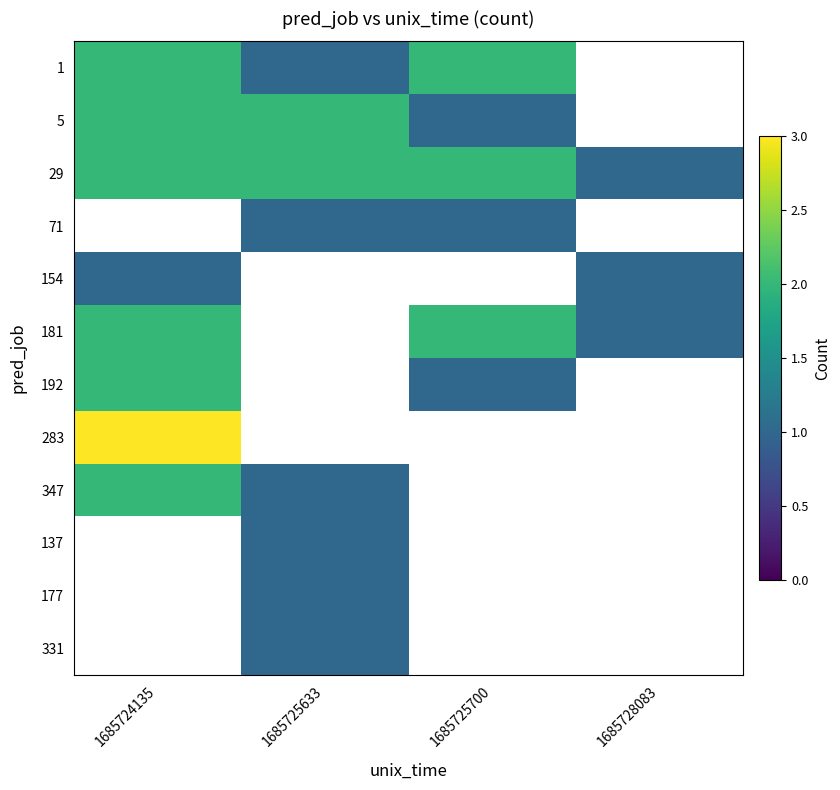

Between 1685728083 and 1685725633, which is larger?

1685725633